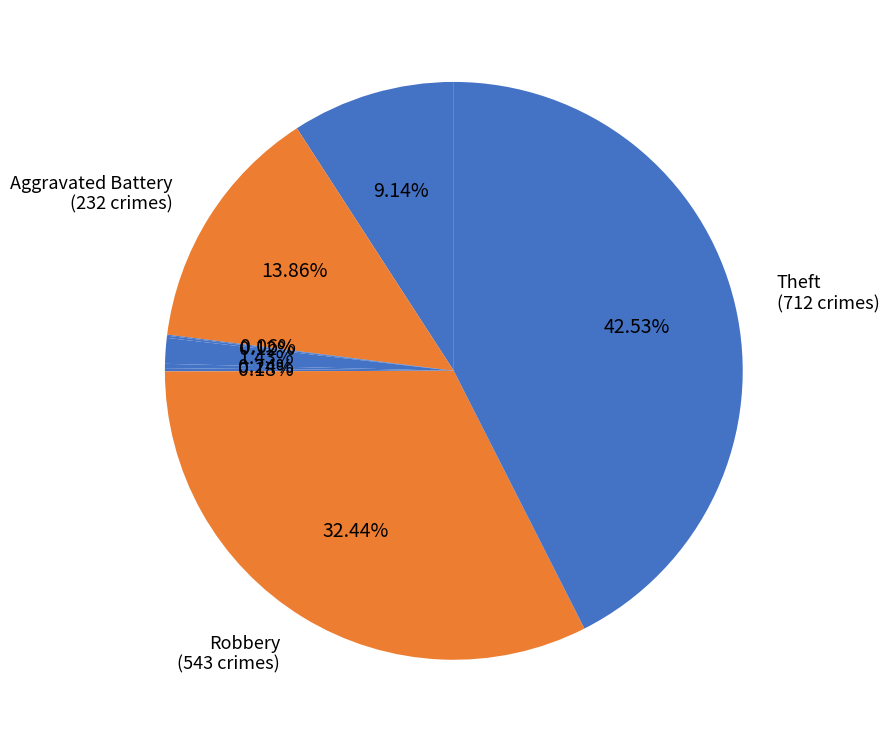

Is there any slice that represents more than half of the pie?

No